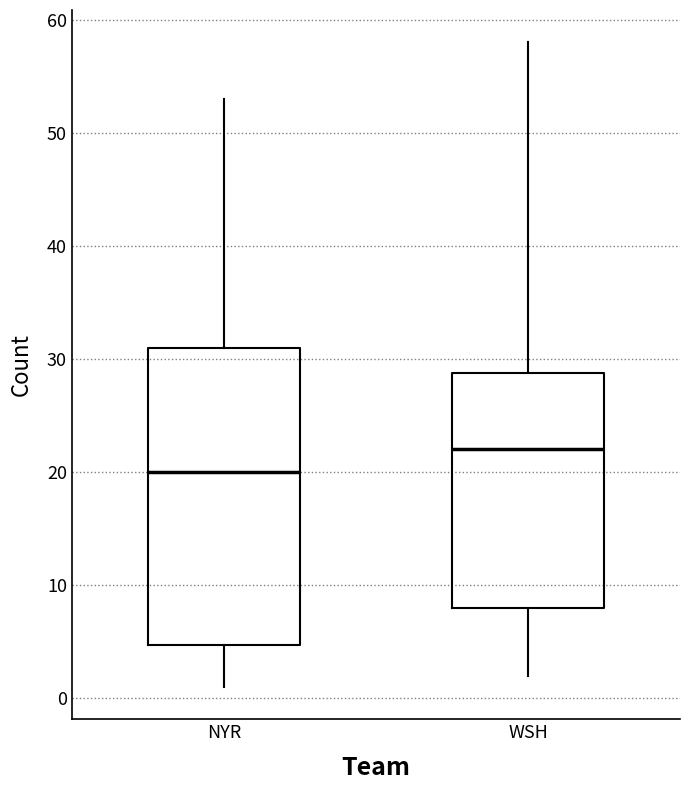

Comparing the boxes themselves (not the whiskers), which one is the tallest?

NYR